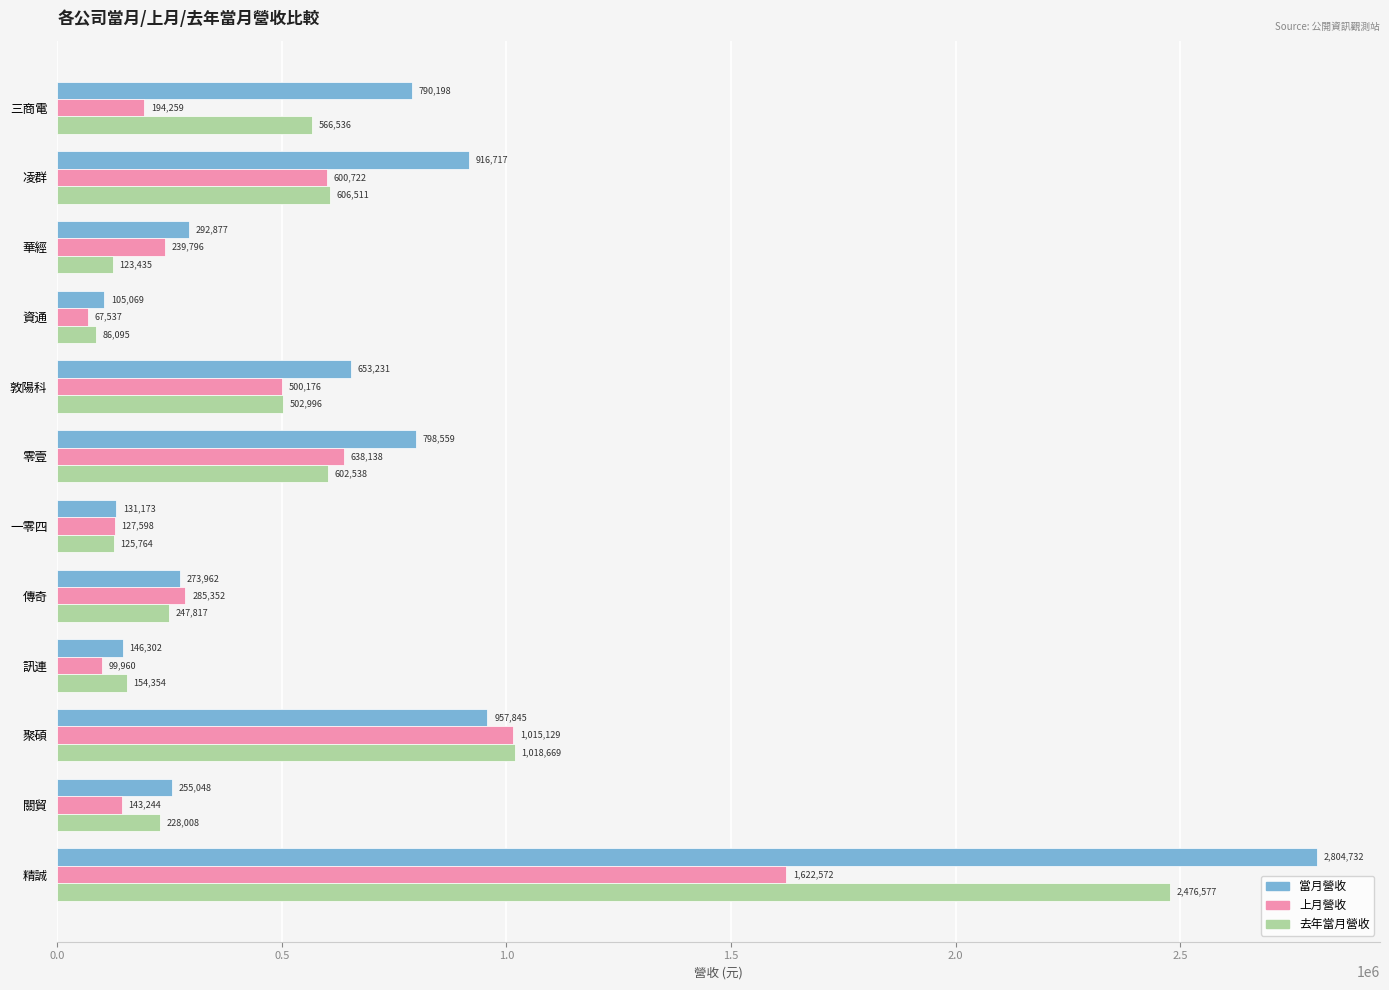

How many values in the 去年當月營收 series are below 502996?

6